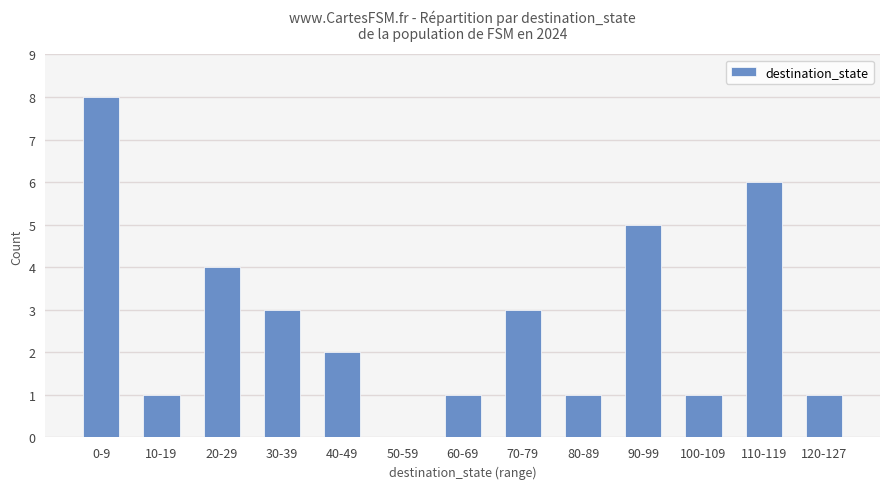

The chart shows a value of 5 at 90-99. True or false?

True